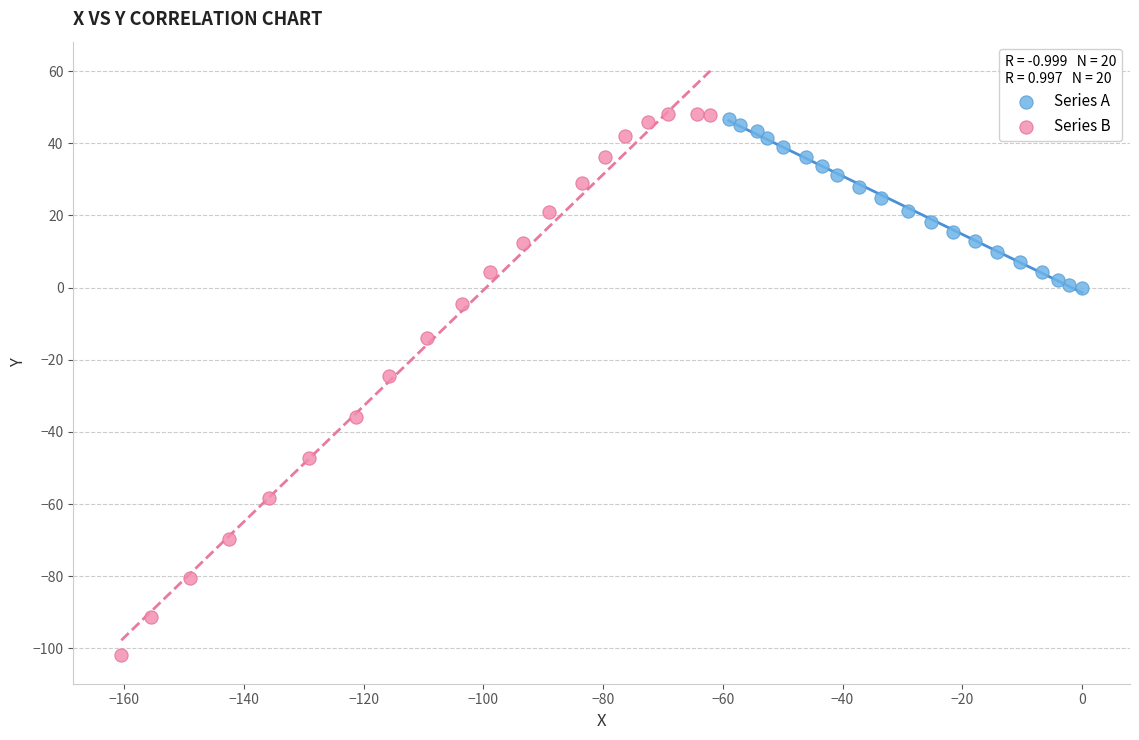

Which series contains the highest Y value?

Series B